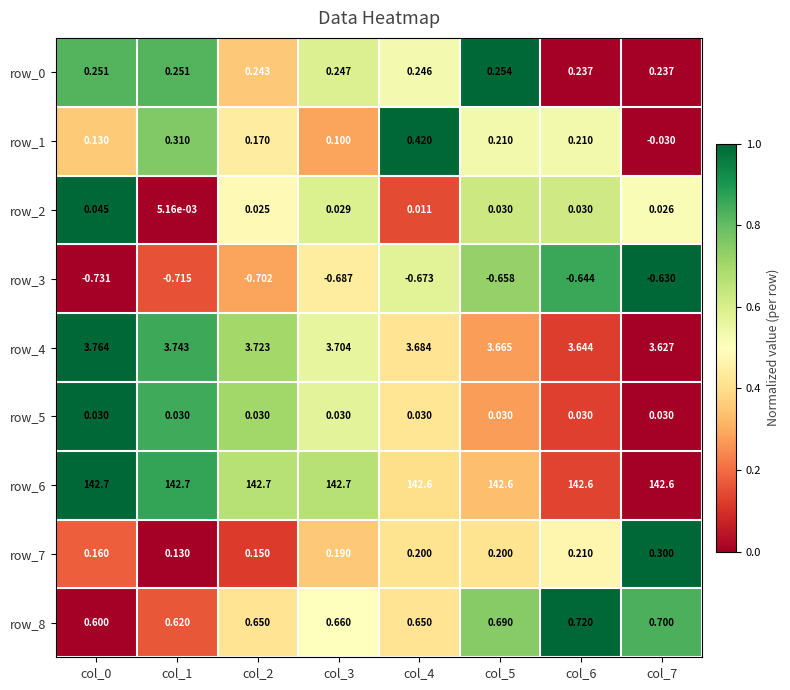

Is the value of row_4 at col_7 greater than the value of row_0 at col_6?

Yes